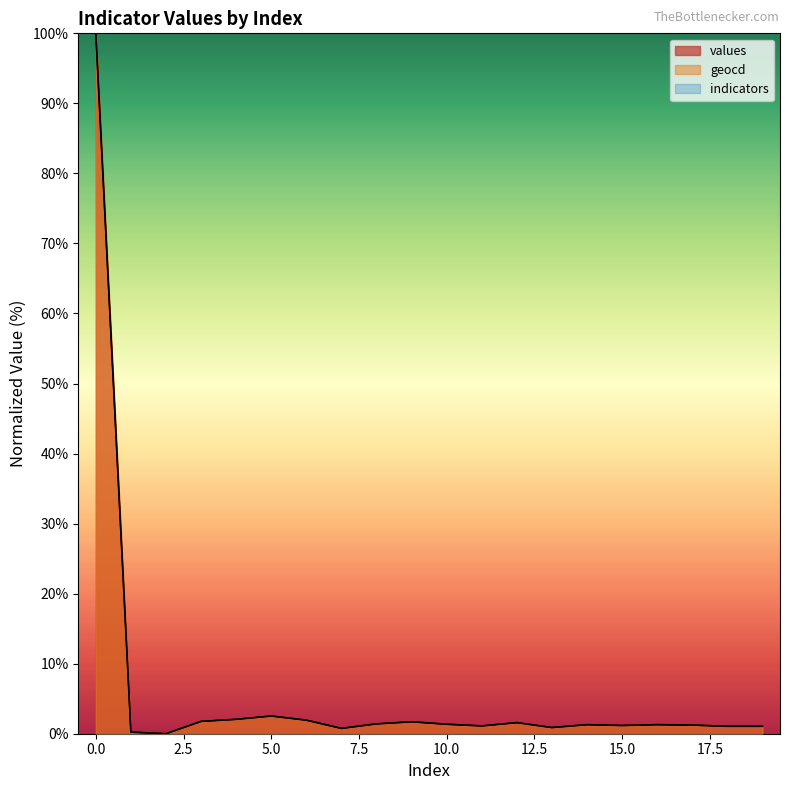

What is the sum of all geocd values?

124.5